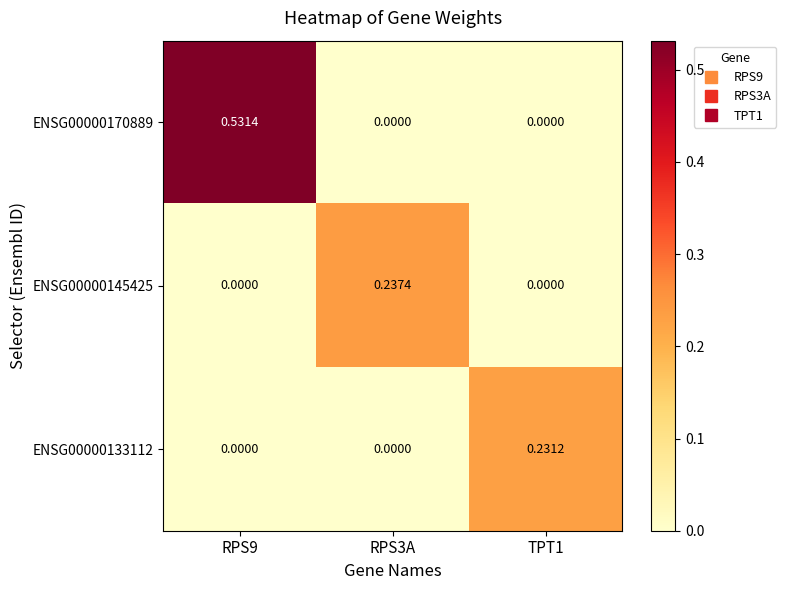

Count the number of data series in this chart.

3